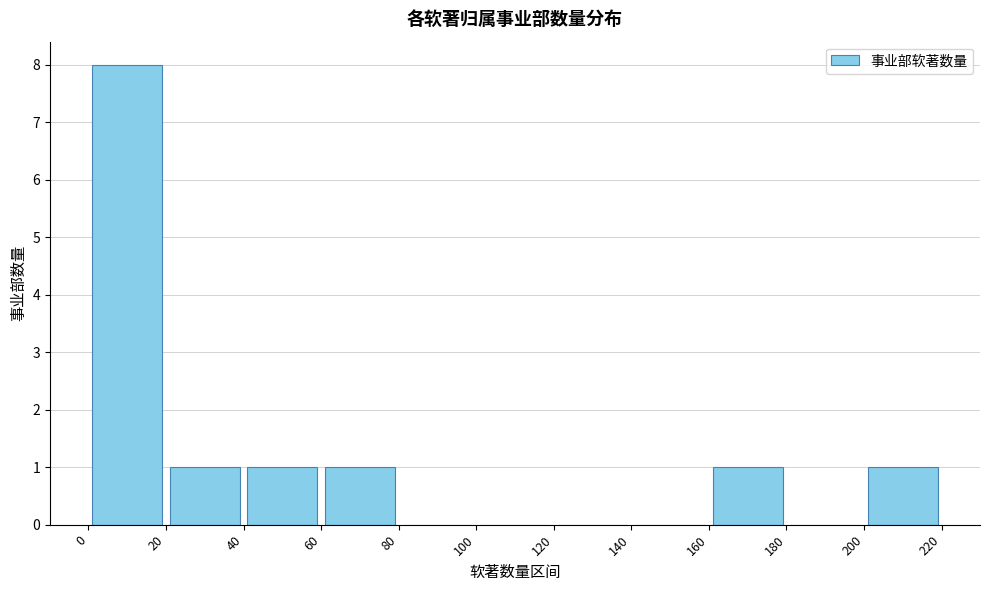

Reading left to right, transcribe this chart: for each bar, give the range it covers on the x-axis and its height. The values are not printed on the chart, so give them approximately, as read against the axis.

0 to 20: 8
20 to 40: 1
40 to 60: 1
60 to 80: 1
80 to 100: 0
100 to 120: 0
120 to 140: 0
140 to 160: 0
160 to 180: 1
180 to 200: 0
200 to 220: 1